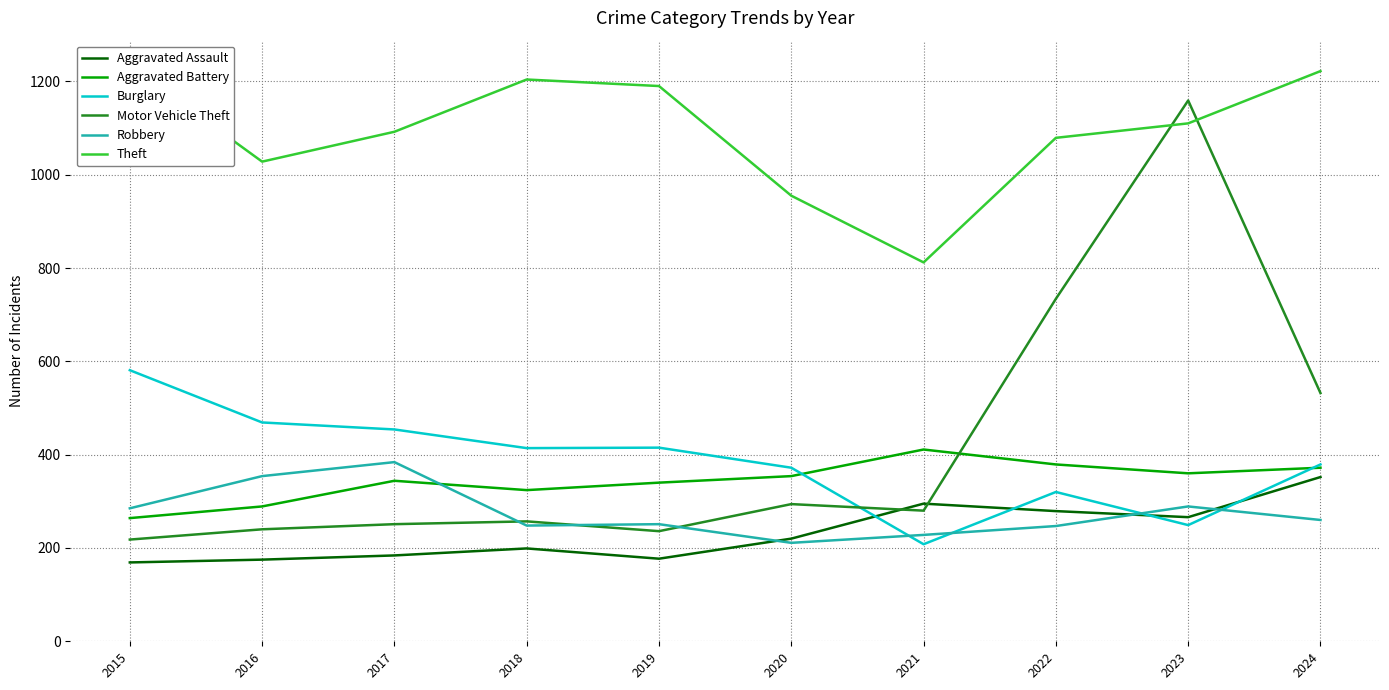

How many series are shown in this chart?

6